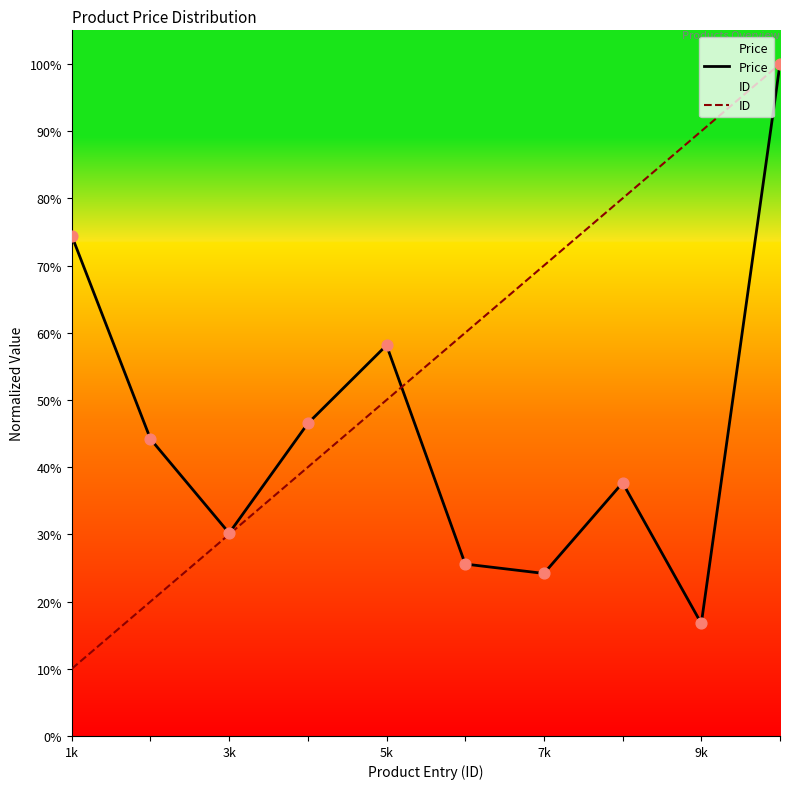

What are all the series names shown in the legend?

Price, ID